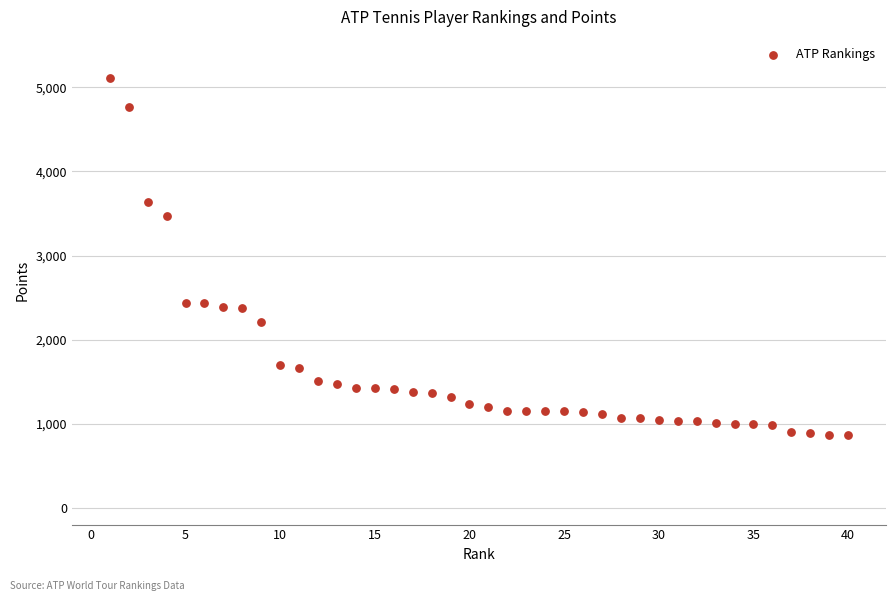

What Y value in the scatter plot is closest to 2987?

3475